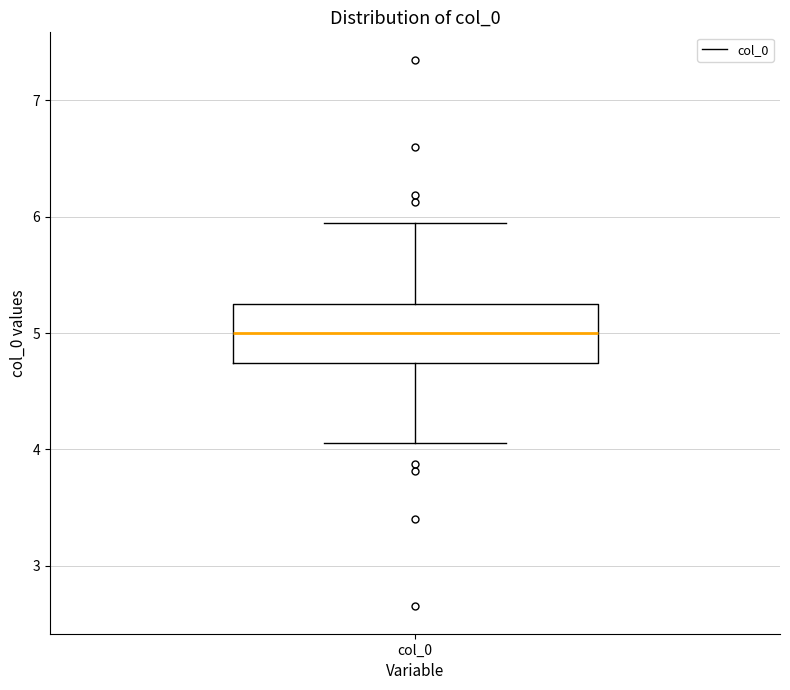

Transcribe this box plot: give where the median line is, the range the box spans, and where the two whiskers end, as read against the y-axis. The values are not printed on the chart, so give them approximately, as read against the axis.

median 5.0, box 4.7 to 5.3, whiskers 4.1 to 5.9